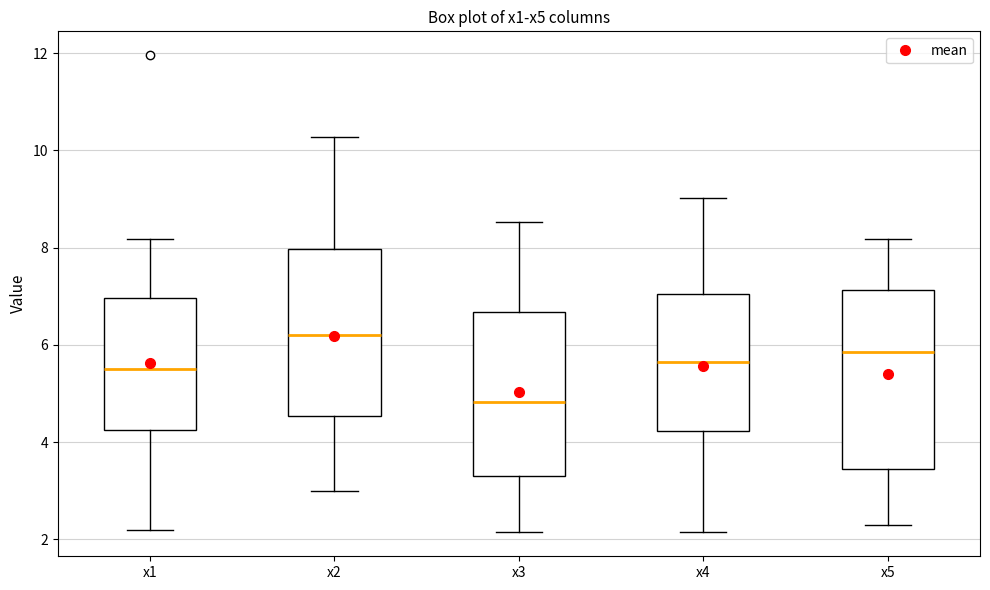

Reading left to right, transcribe this box plot: for each box, give where its median line is, the range the box spans, and where its two whiskers end, as read against the y-axis. The values are not printed on the chart, so give them approximately, as read against the axis.

x1: median 5.6, box 4.2 to 7.0, whiskers 2.2 to 8.2
x2: median 6.2, box 4.6 to 8.0, whiskers 3.0 to 10.2
x3: median 4.8, box 3.2 to 6.6, whiskers 2.2 to 8.6
x4: median 5.6, box 4.2 to 7.0, whiskers 2.2 to 9.0
x5: median 5.8, box 3.4 to 7.2, whiskers 2.2 to 8.2